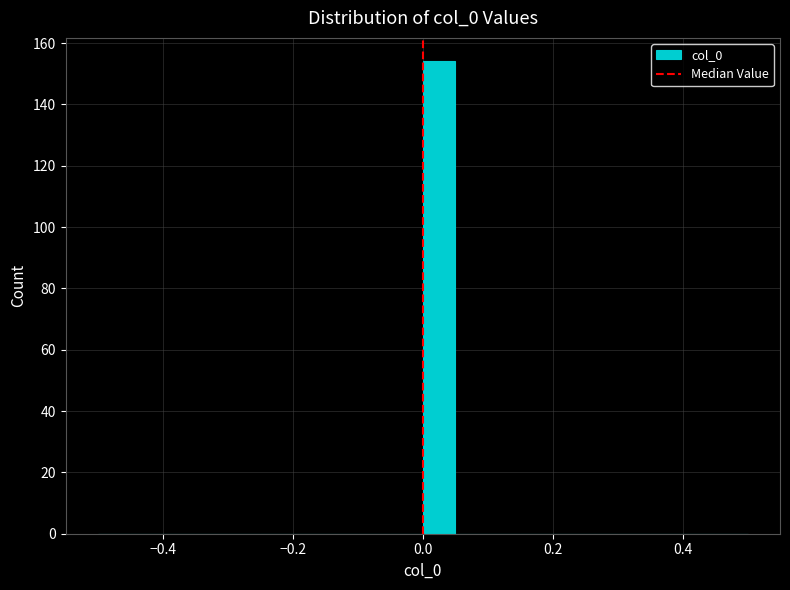

Around what value on the x-axis is the tallest bar? Give the approximate position of its centre, as read against the axis.

0.02